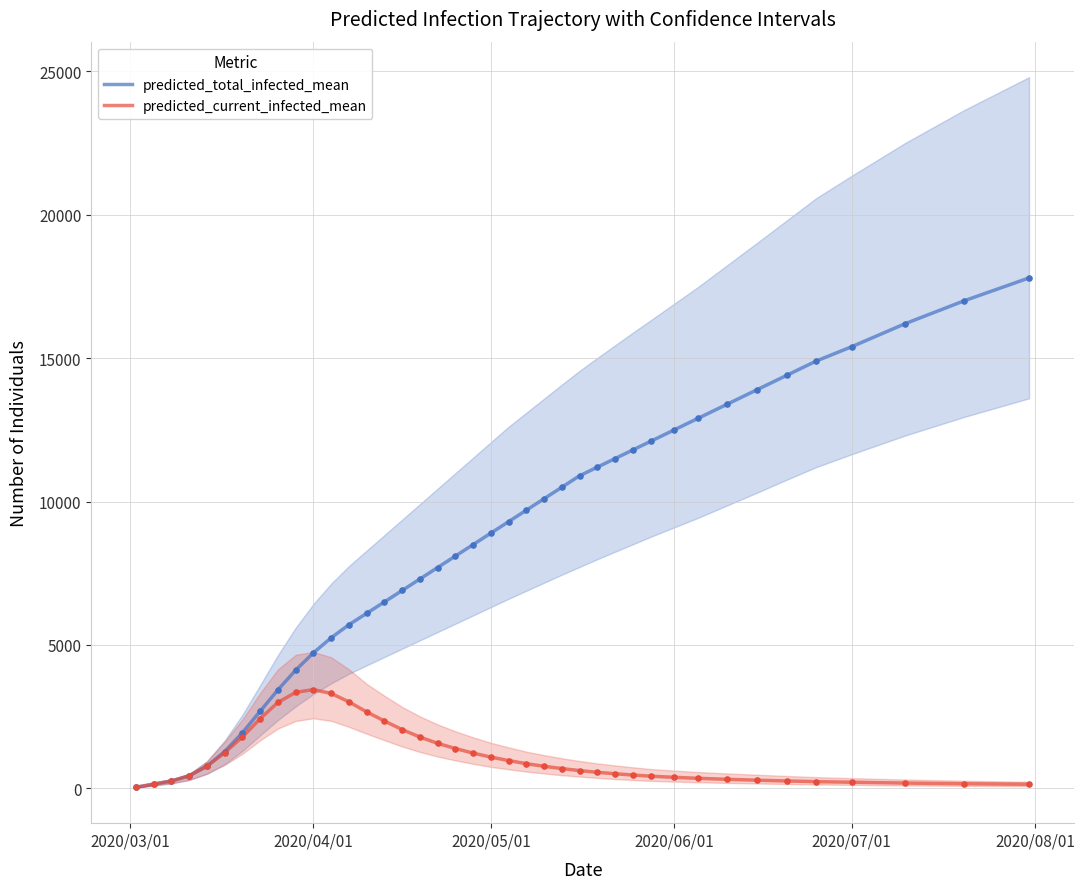

What is the maximum value for predicted_current_infected_mean?

3443